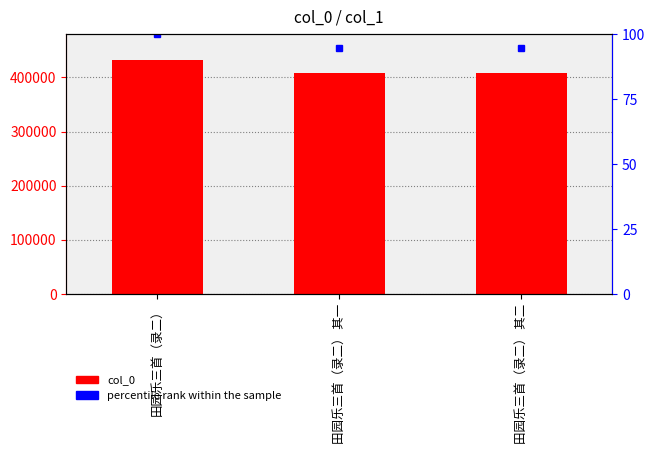

Reading left to right, list all the values displayed in this chart.

col_0: 431515.0	408218.0	408219.0
percentile rank within the sample: 100.0	94.6	94.6